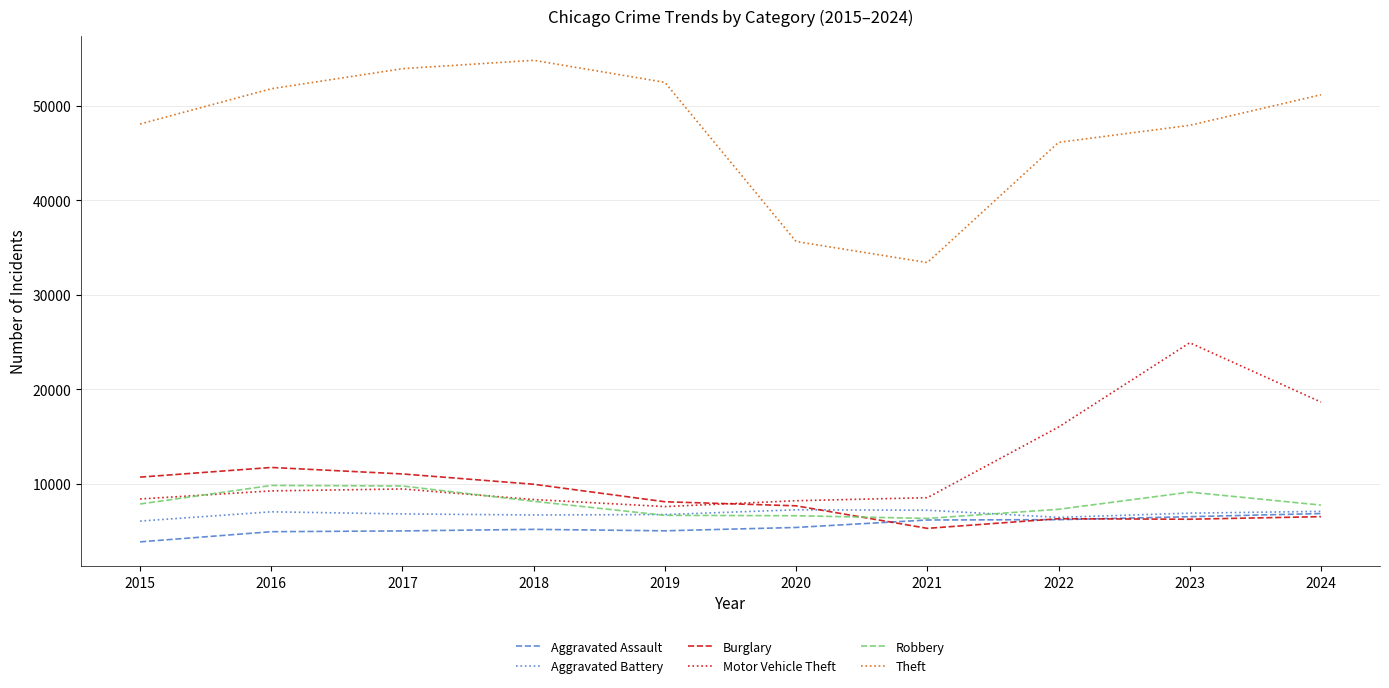

The Aggravated Battery series shows 6671 at 2018. True or false?

True